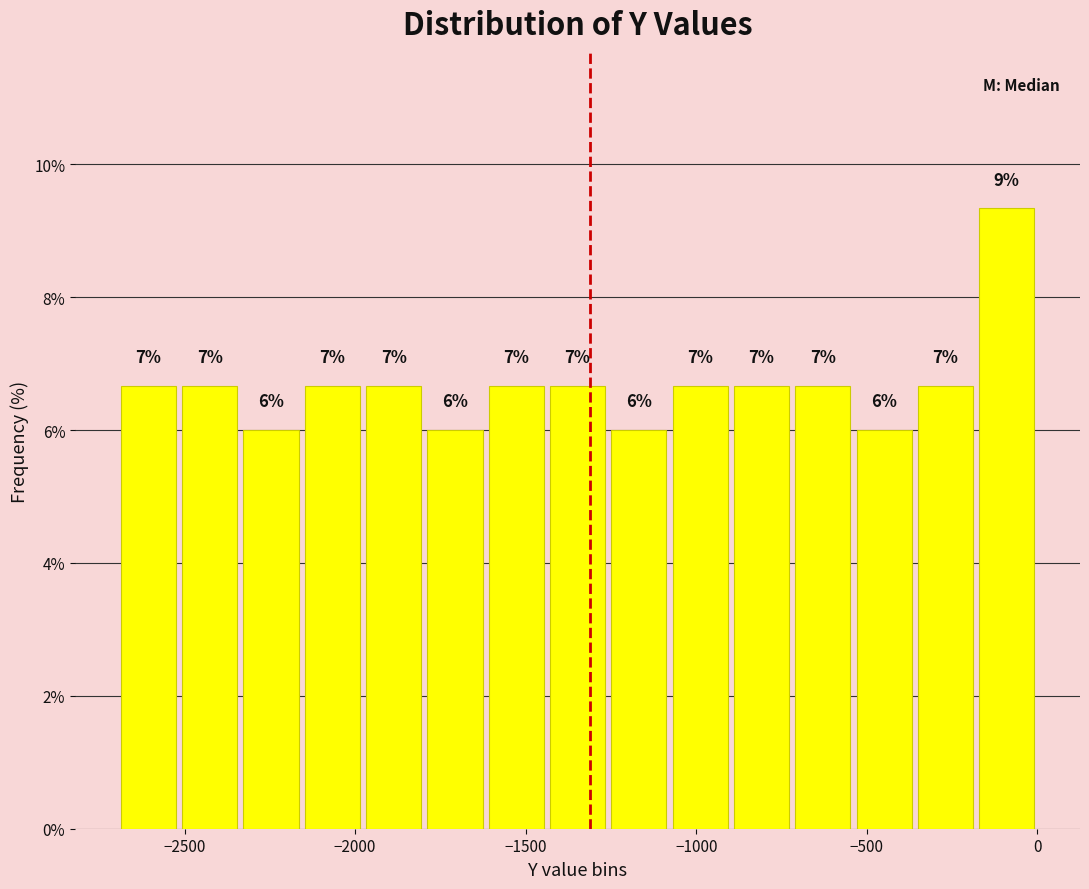

Around what value on the x-axis is the tallest bar? Give the approximate position of its centre, as read against the axis.

-100